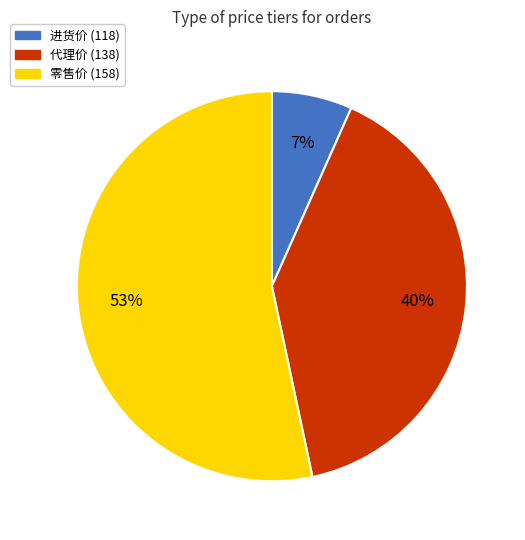

To the nearest percent, what percentage of the pie is 进货价 (118)?

7%